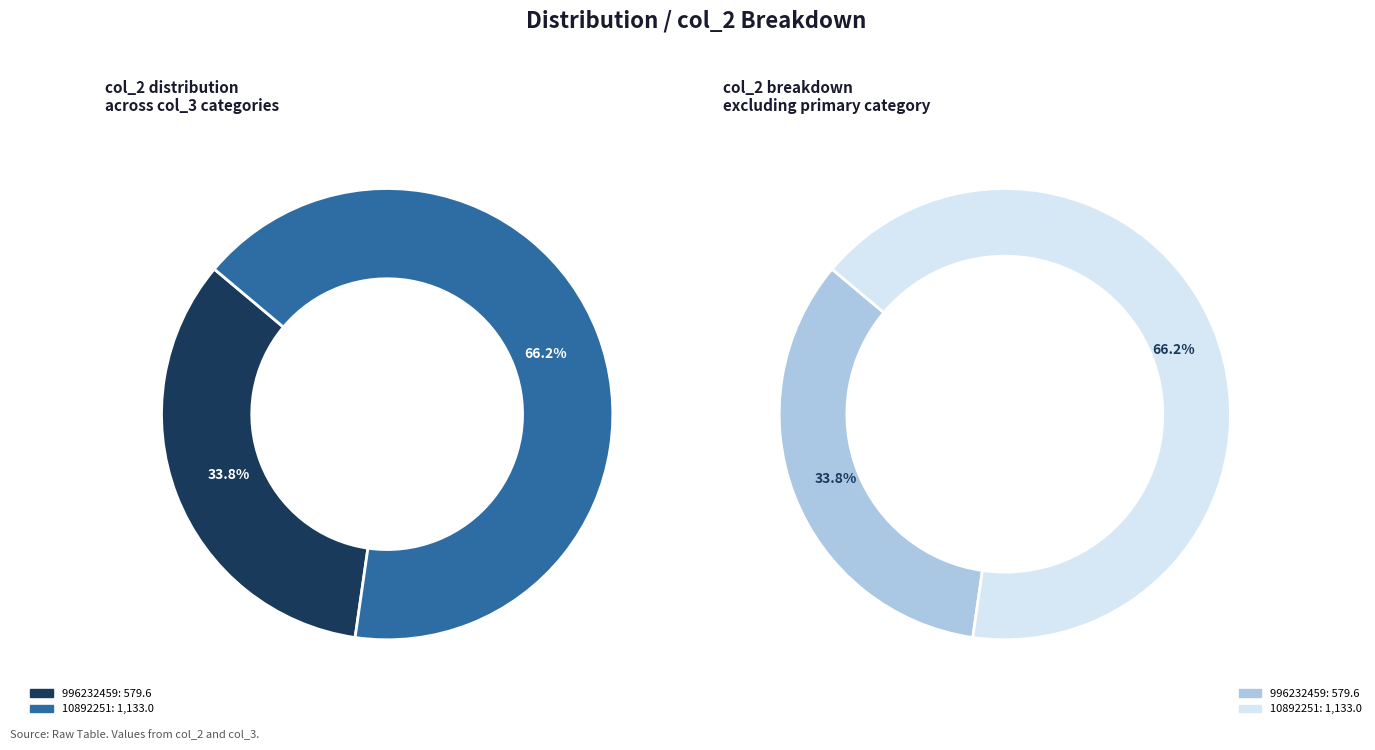

To the nearest percent, what is the combined percentage of 996232459 and 10892251?

100%